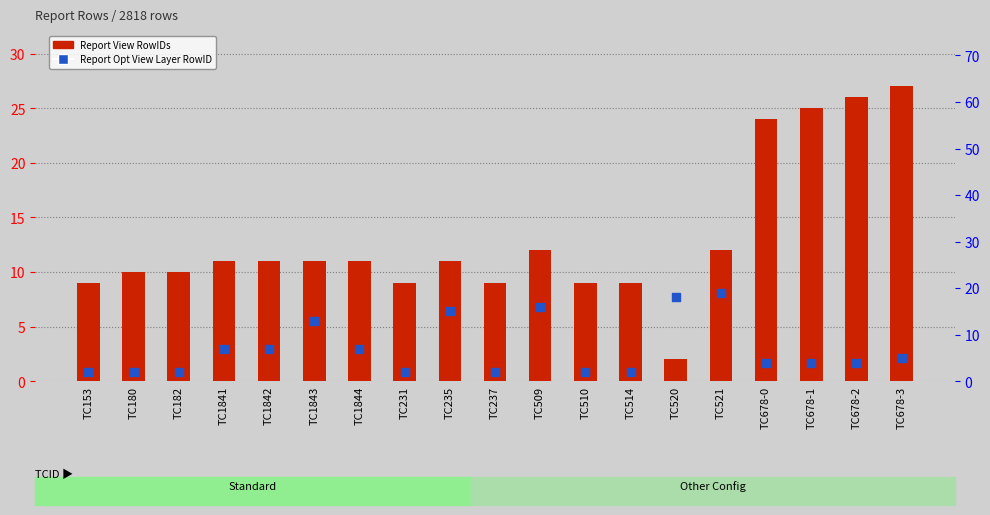

Is the value of Report Opt View Layer RowID at TC514 greater than the value of Report View RowIDs at TC520?

No